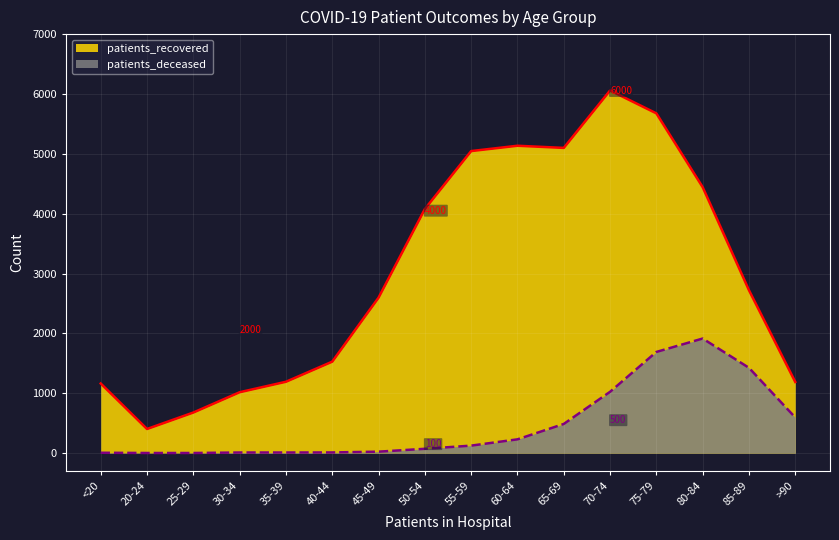

What is the total value across all series at 25-29?

680